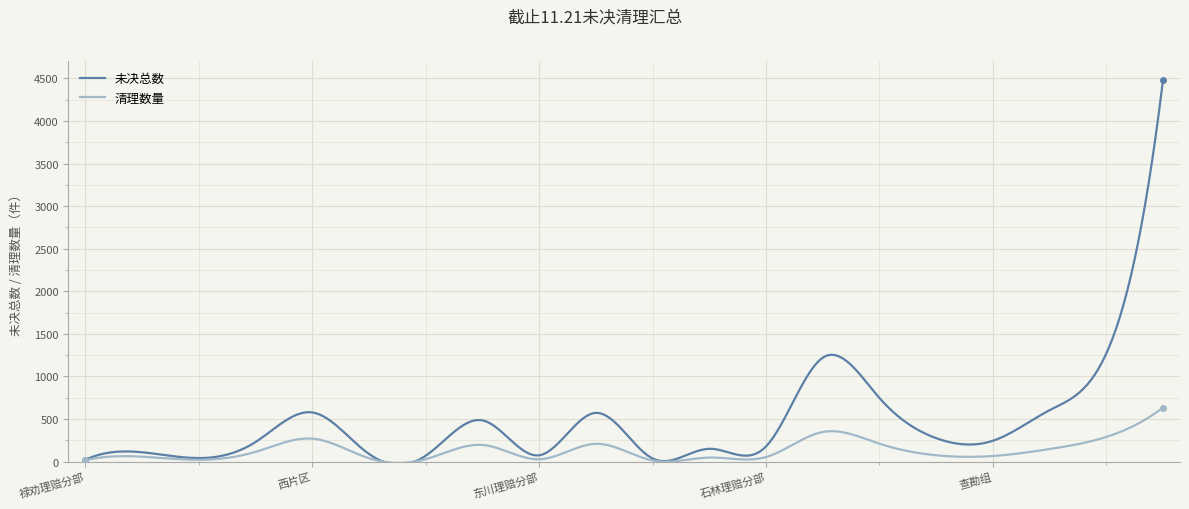

What is the maximum value for 未决总数?

4478.0